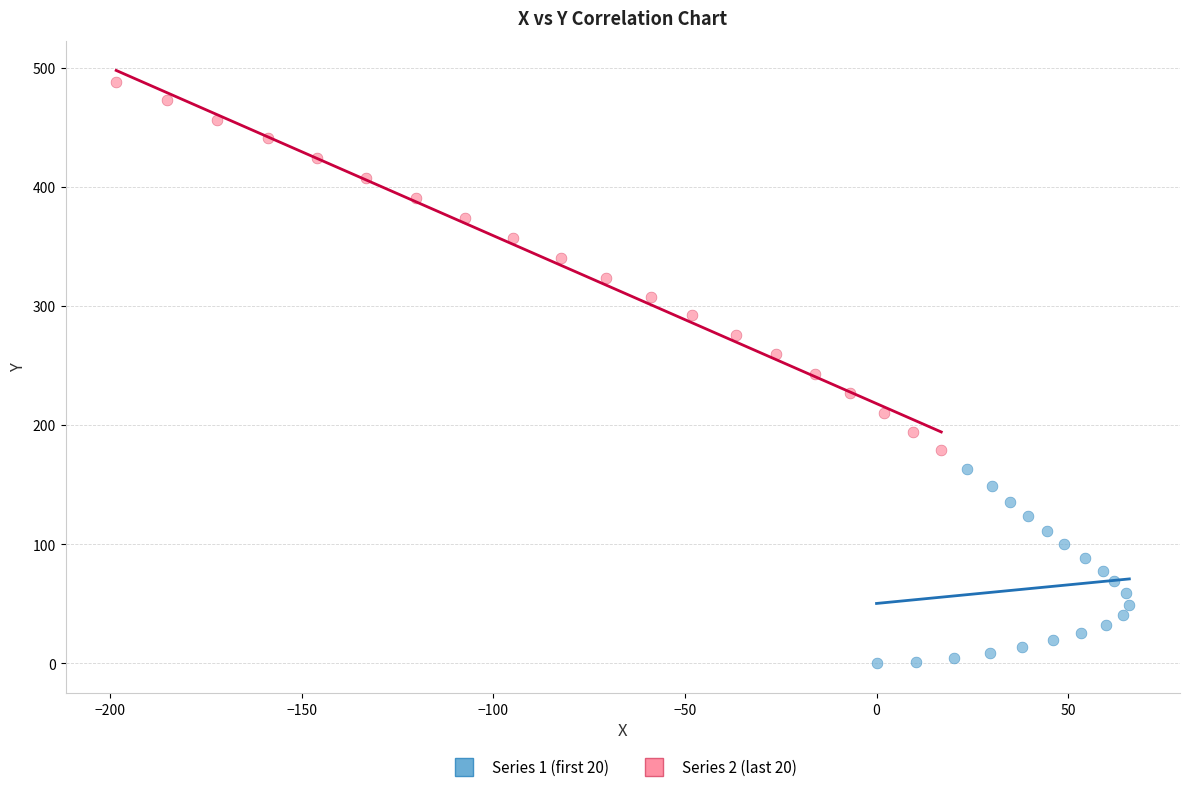

Which series contains the highest Y value?

Series 2 (last 20)